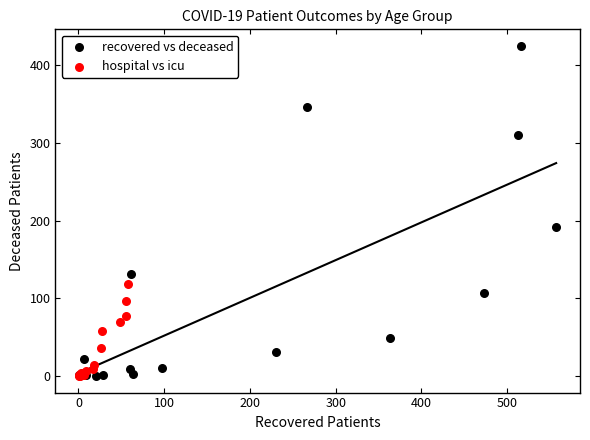

Which series has the widest spread of Y values?

recovered vs deceased